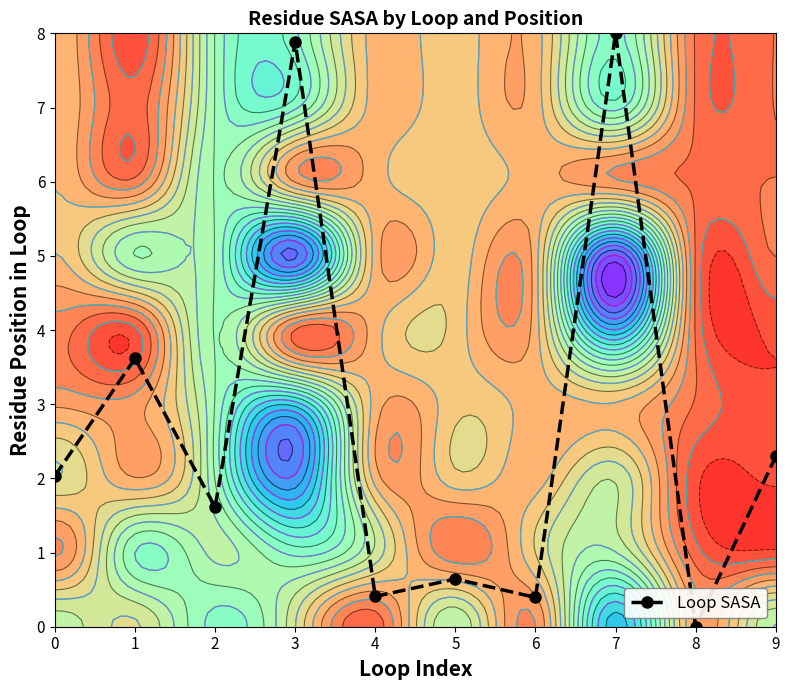

Which has a higher value, 9 or 6?

9